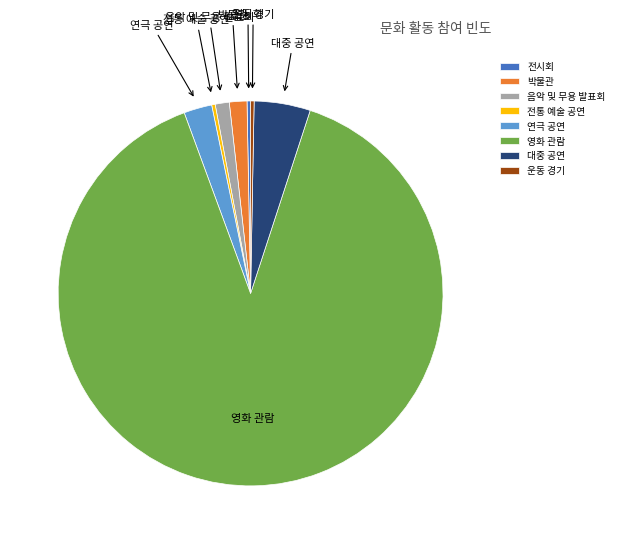

Approximately how many times larger is the value at 박물관 compared to 전시회?

5.0